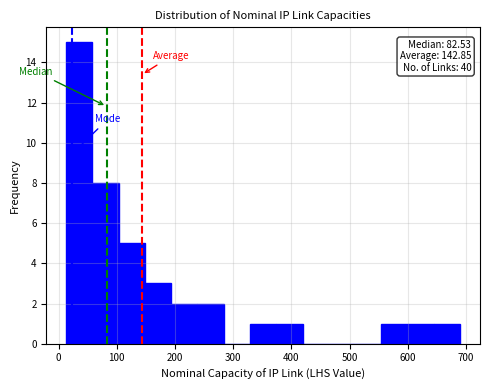

Which range on the x-axis has the tallest bar?

10 to 60